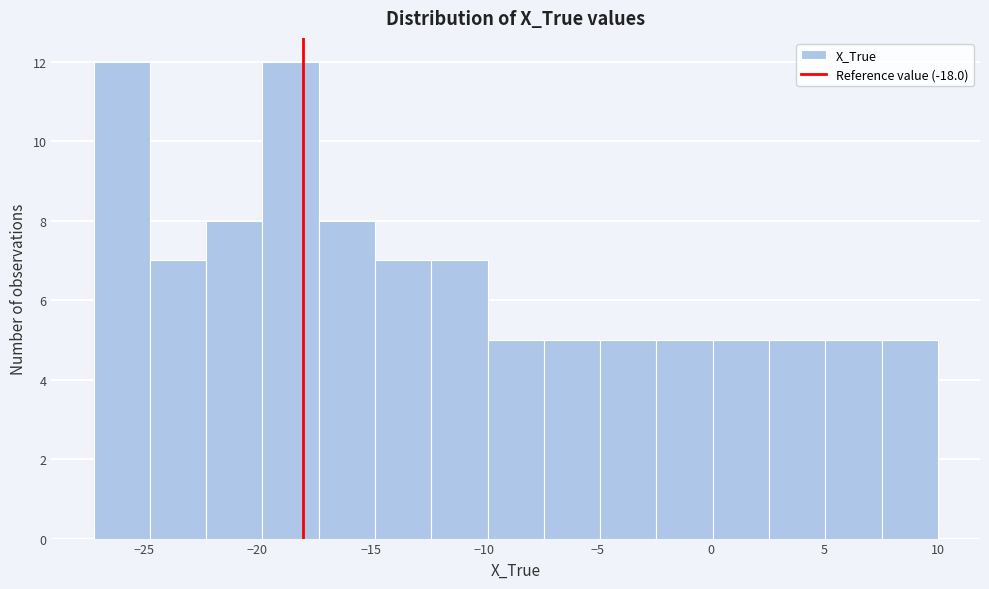

Reading left to right, transcribe this chart: for each bar, give the range it covers on the x-axis and its height. Neither the bar edges nor the heights are printed on the chart, so give them approximately, as read against the axes.

-27.0 to -24.5: 12
-24.5 to -22.0: 7
-22.0 to -20.0: 8
-20.0 to -17.5: 12
-17.5 to -15.0: 8
-15.0 to -12.5: 7
-12.5 to -10.0: 7
-10.0 to -7.5: 5
-7.5 to -5.0: 5
-5.0 to -2.5: 5
-2.5 to 0.0: 5
0.0 to 2.5: 5
2.5 to 5.0: 5
5.0 to 7.5: 5
7.5 to 10.0: 5